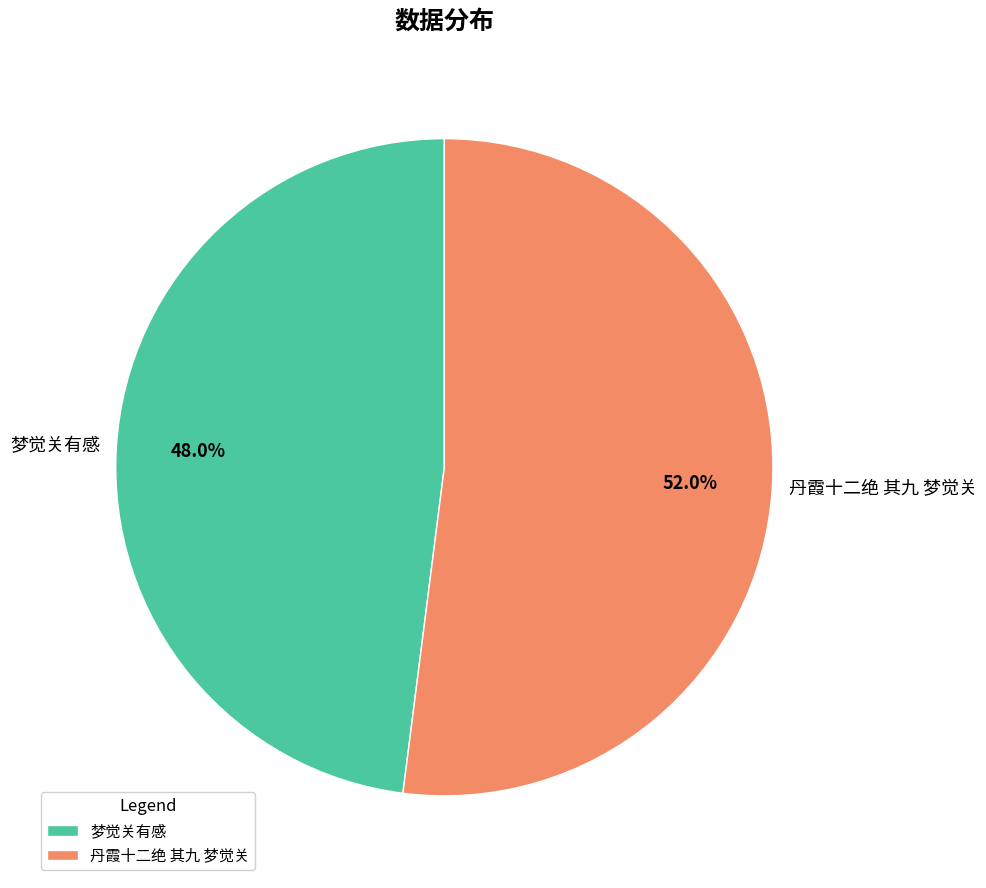

How many slices are in this pie chart?

2